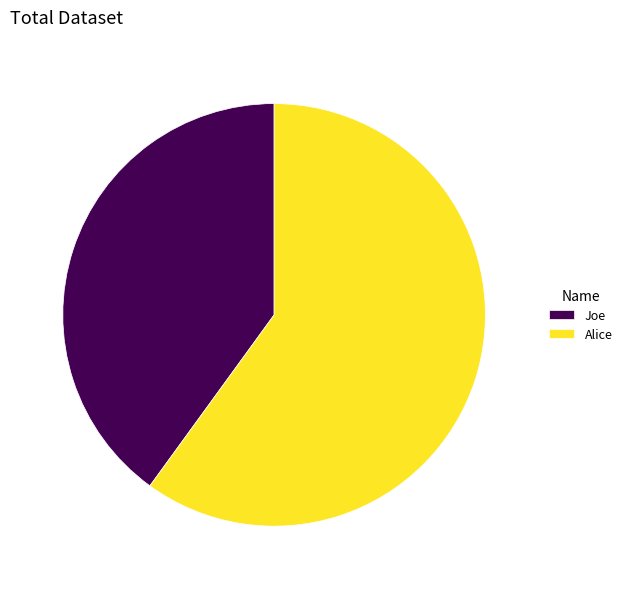

Between Joe and Alice, which is larger?

Alice